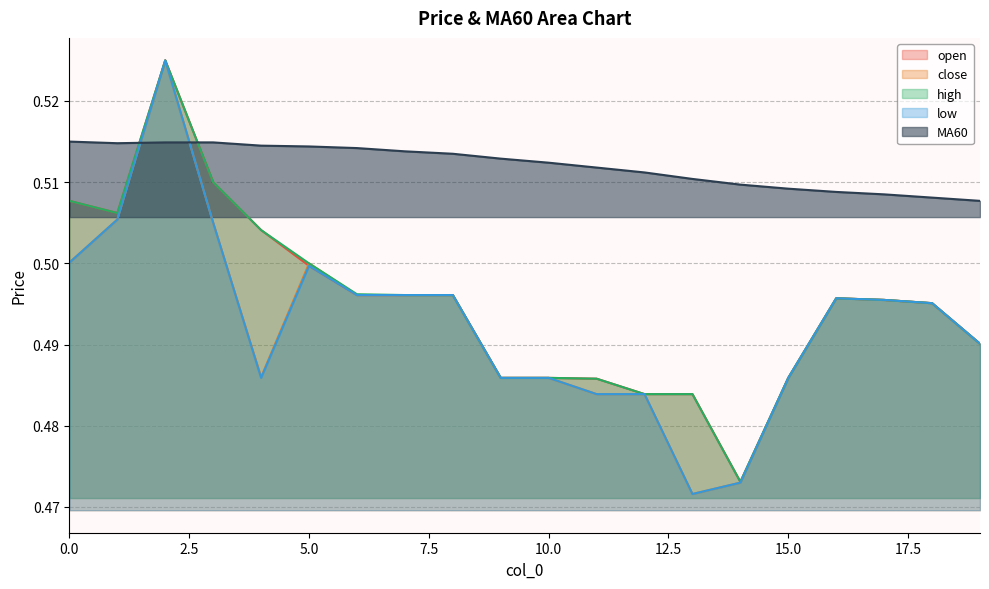

What is the value of the low point at the 12th from the left?

0.5